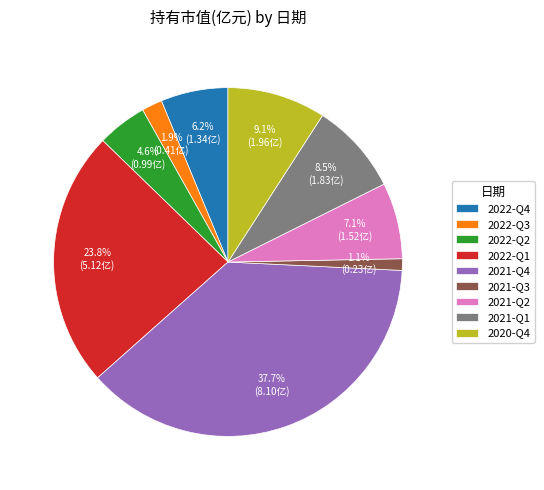

What portion of the pie excludes 2021-Q3?

98.9%